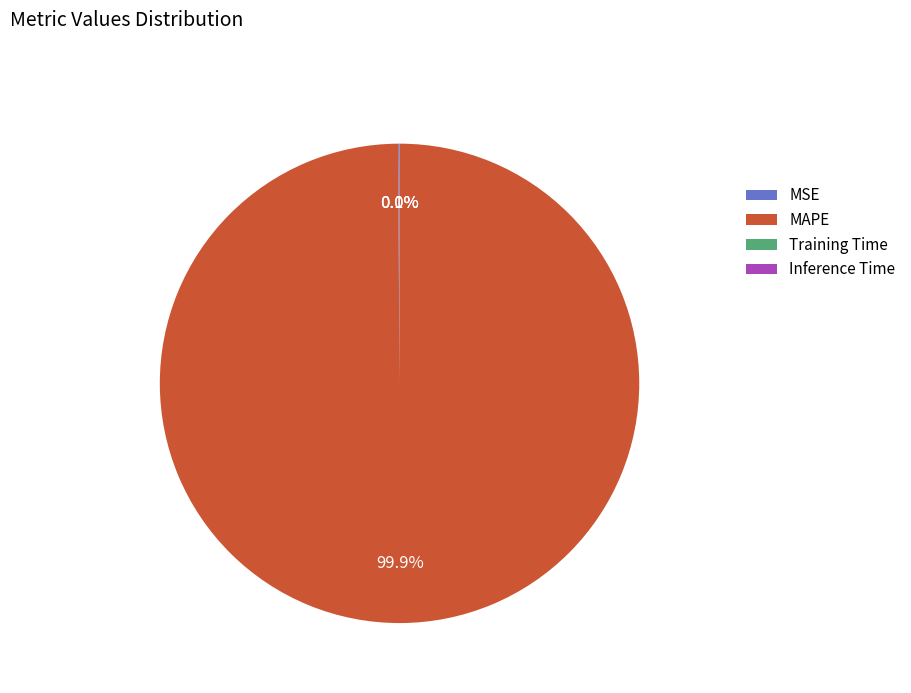

Does MAPE represent more than half of the total?

Yes